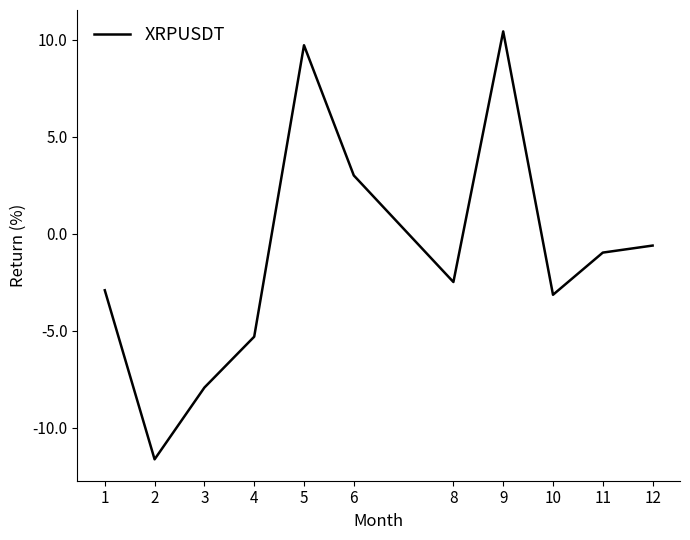

Which category has the lowest value across all series?

2